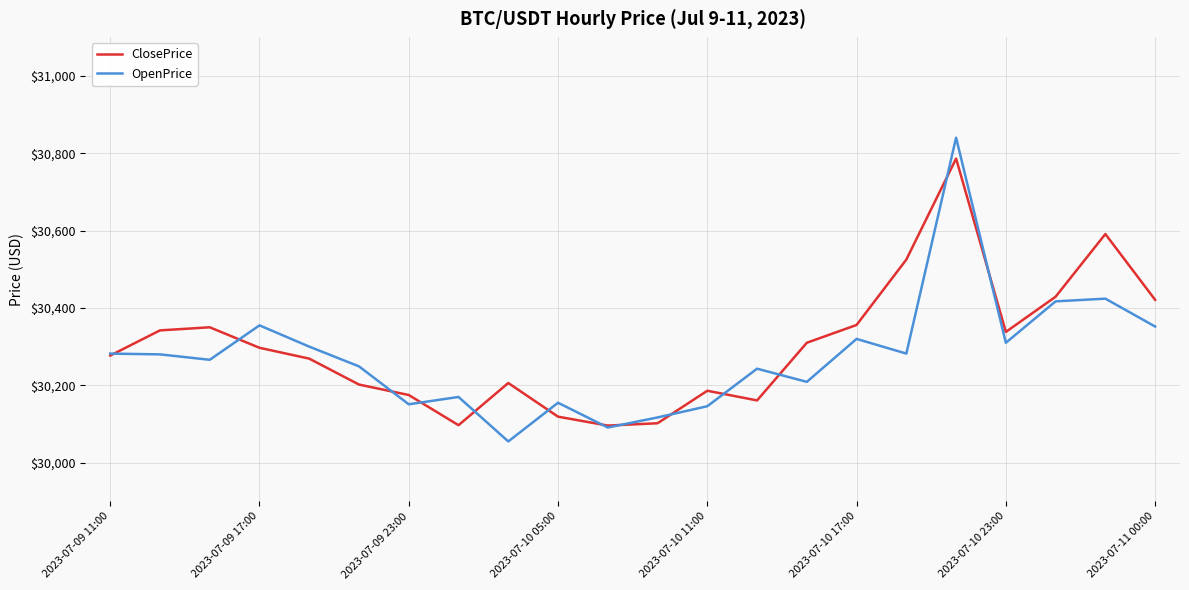

Rank the series by their maximum value, from highest to lowest.

OpenPrice, ClosePrice